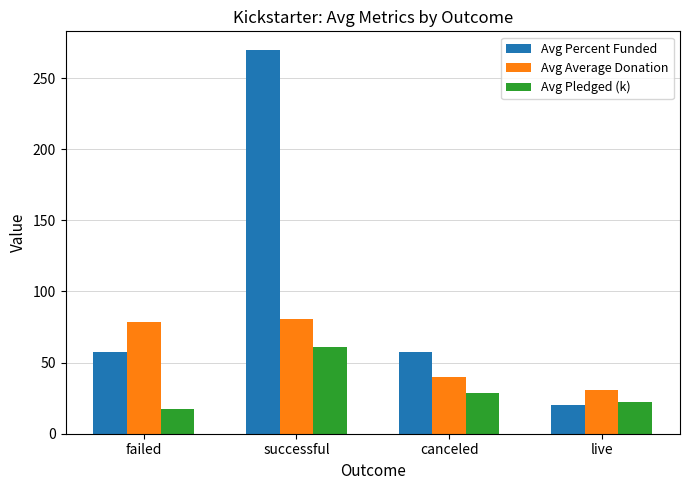

What is the highest value of the Avg Pledged (k) series?

60.7